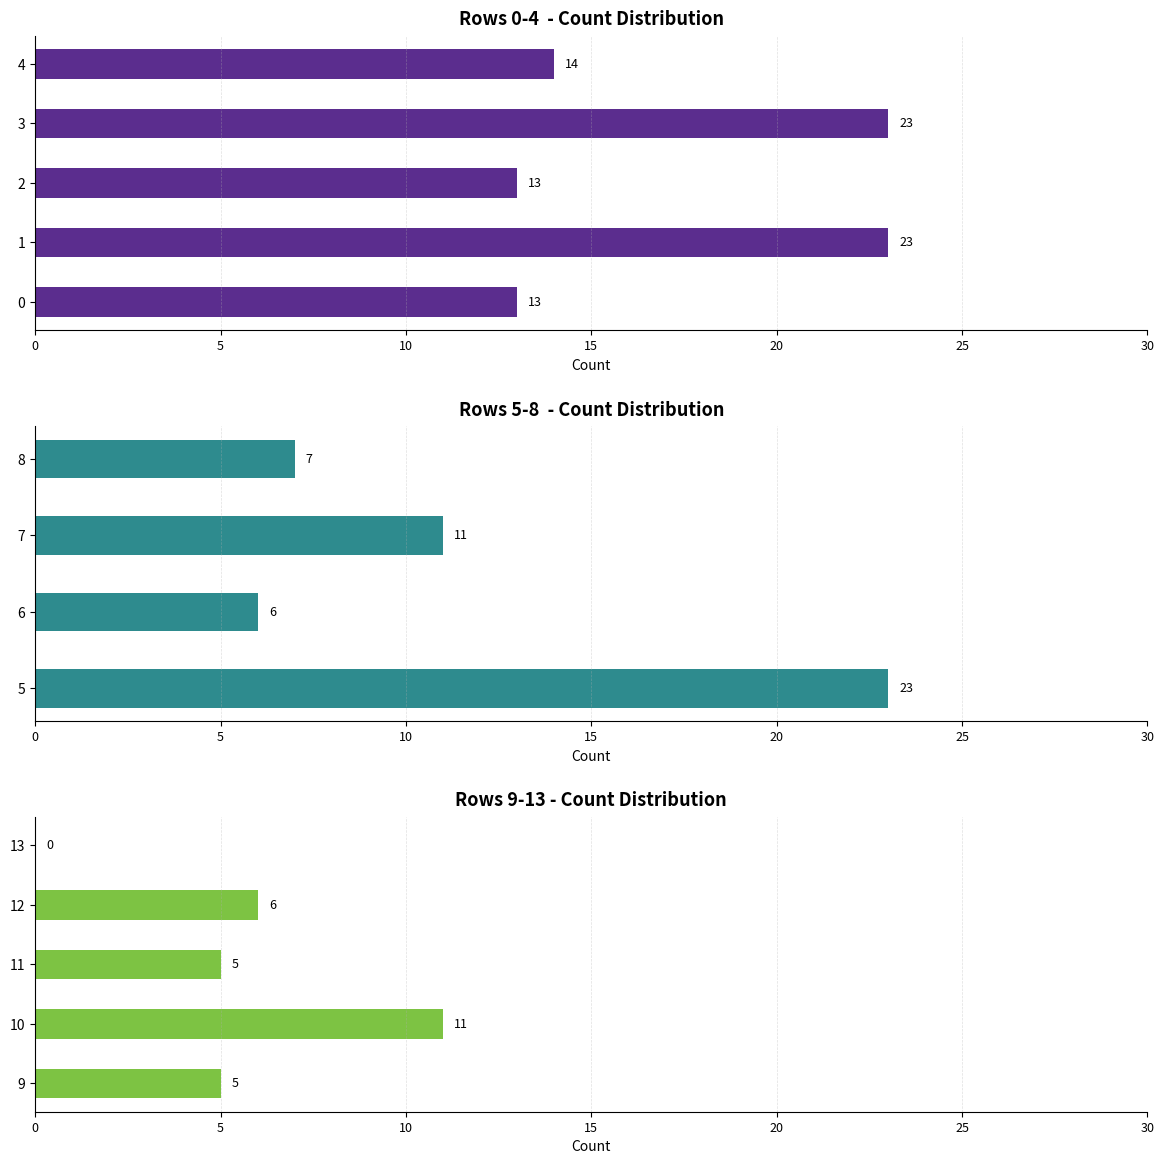

Which category has the highest value across all series?

1